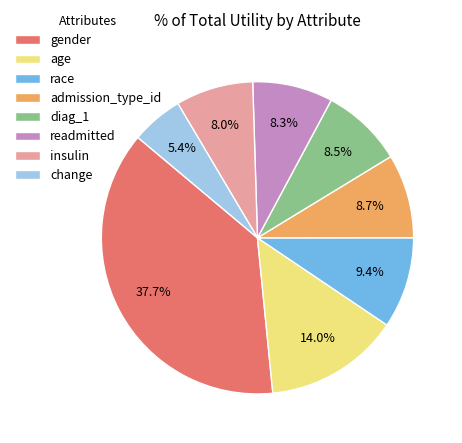

Is there a majority slice in this chart?

No